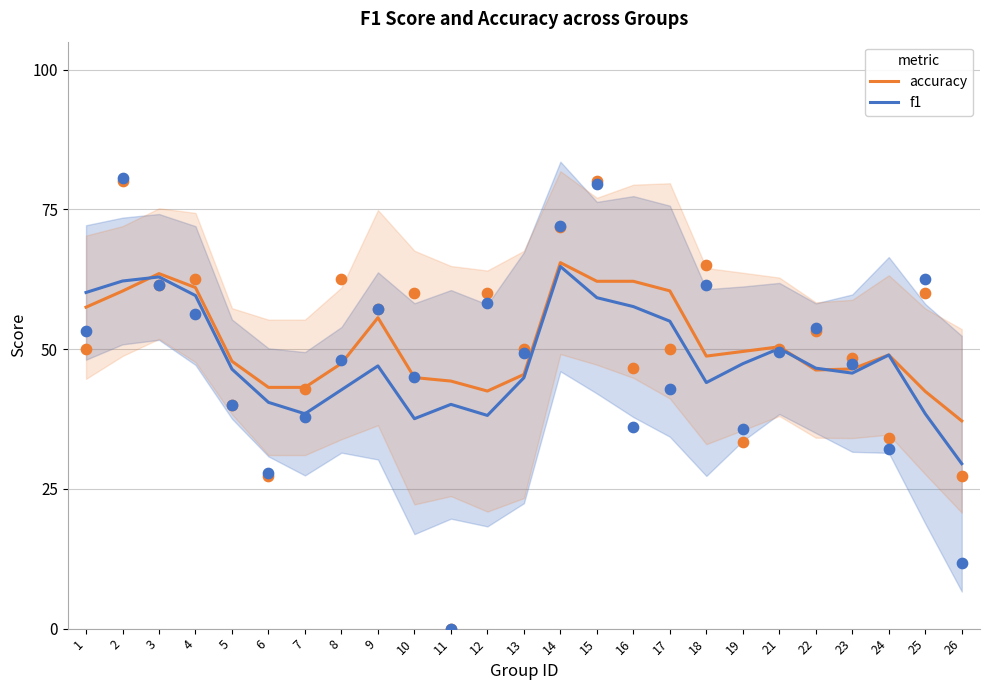

Is the value of accuracy at 25 greater than the value of f1 at 10?

Yes